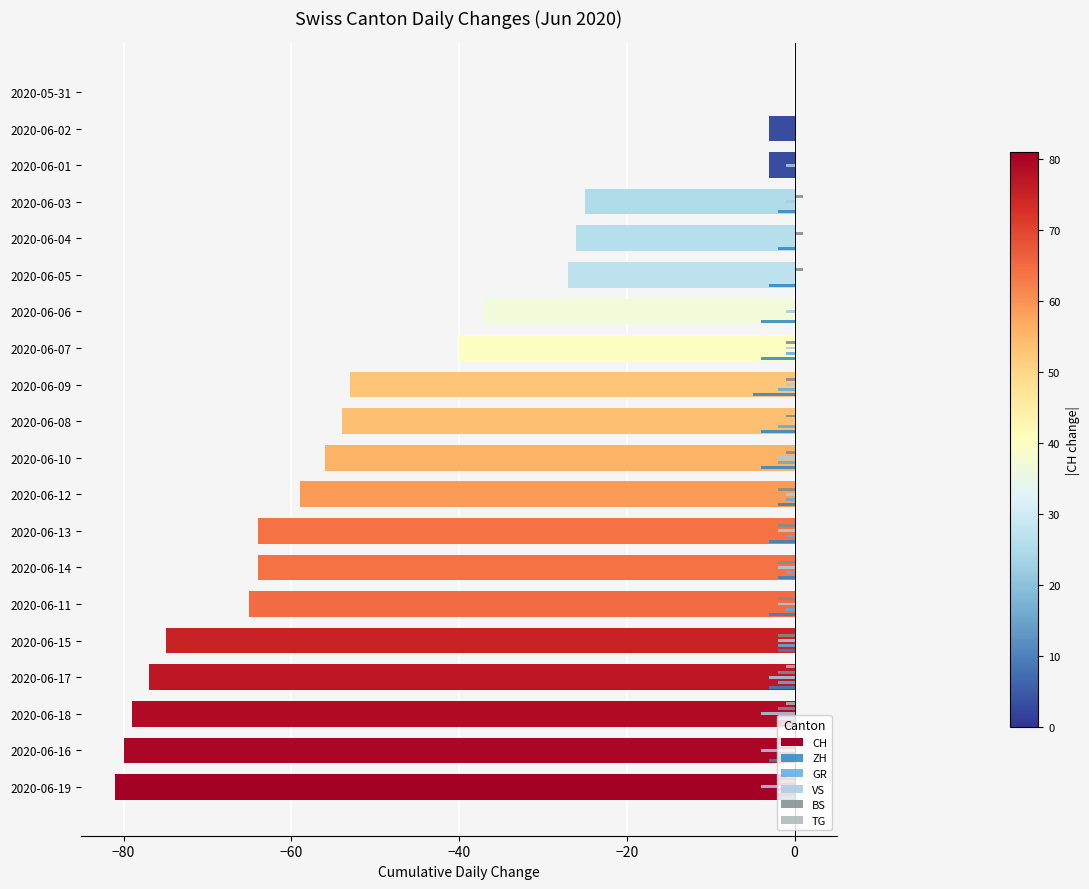

Which series has the largest total across all categories?

TG